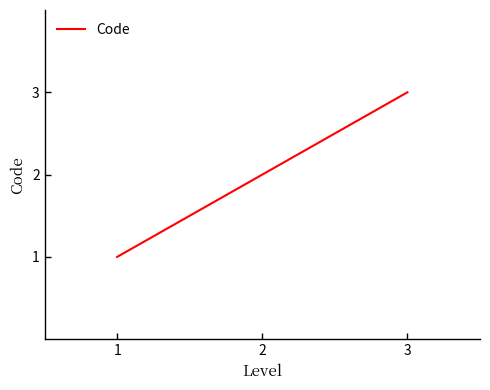

Reading right to left, extract all data points from this chart.

3=3	2=2	1=1